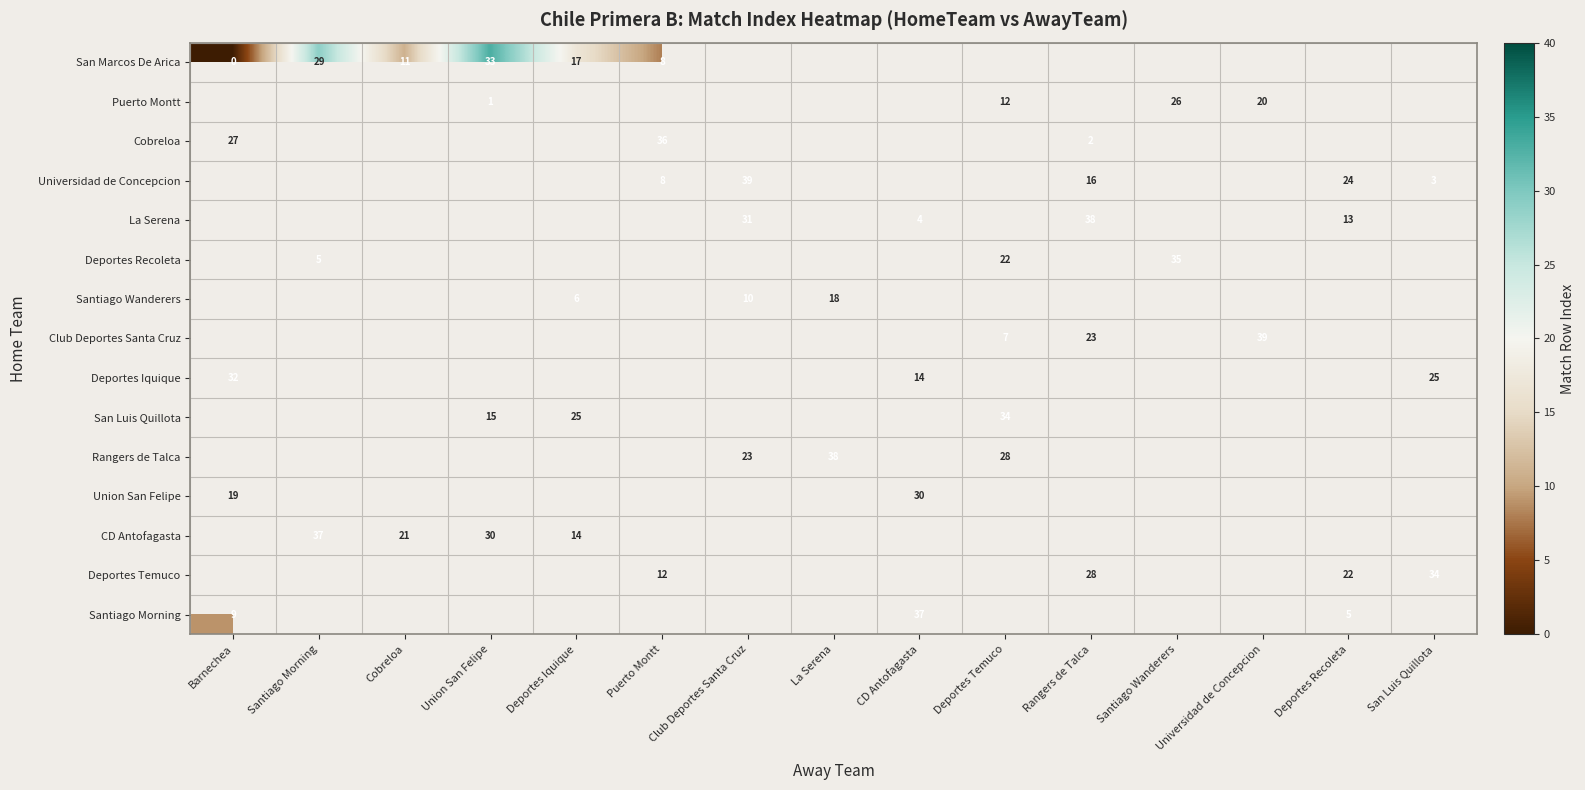

The Rangers de Talca series shows 11 at La Serena. True or false?

False